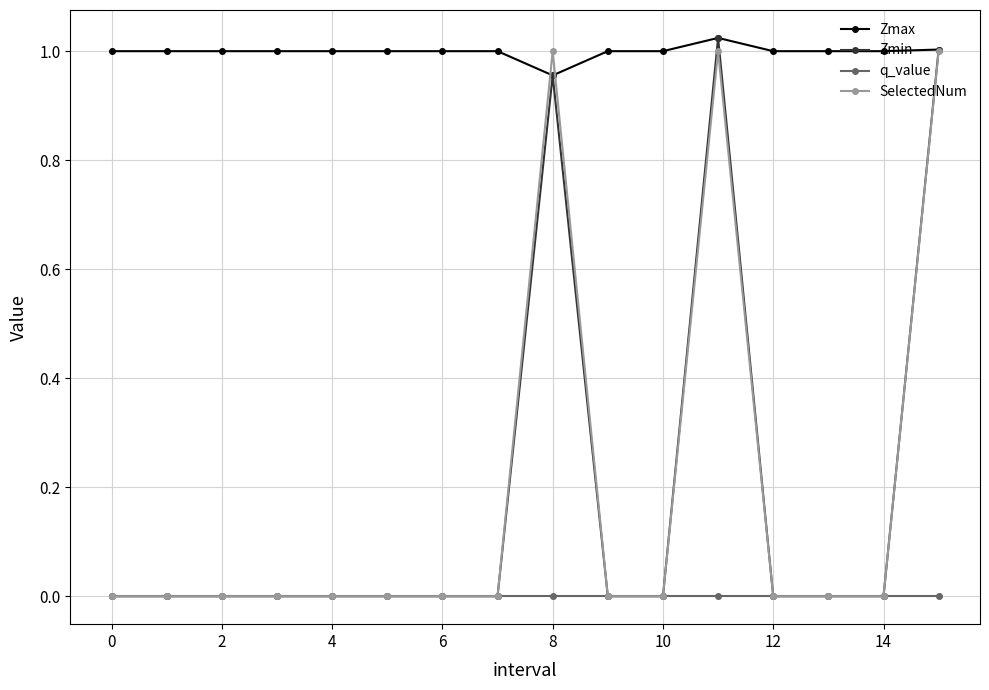

Which series has the largest total across all categories?

Zmax